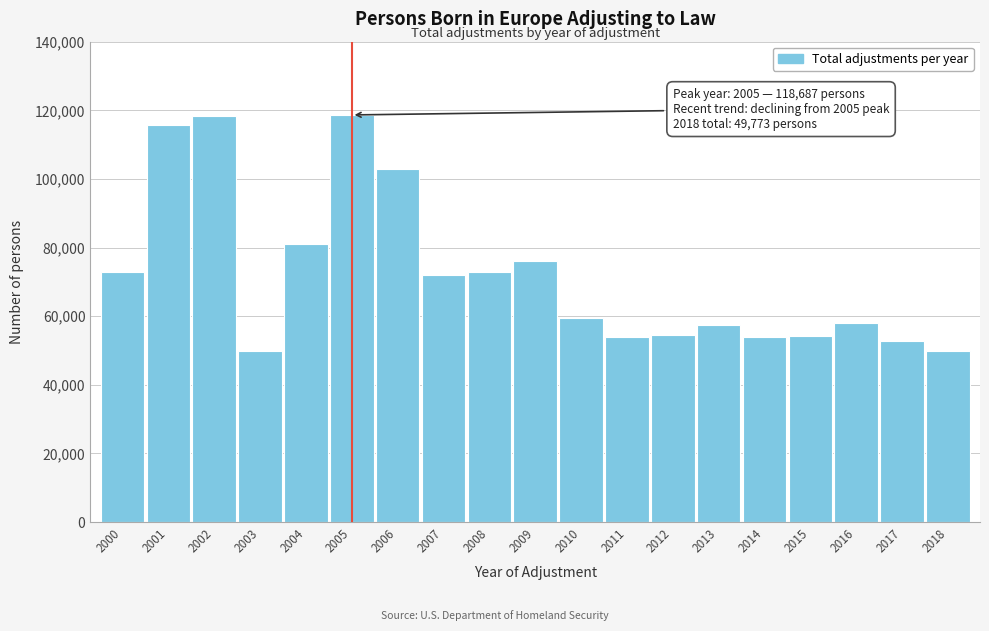

What is the smallest value displayed?

49773